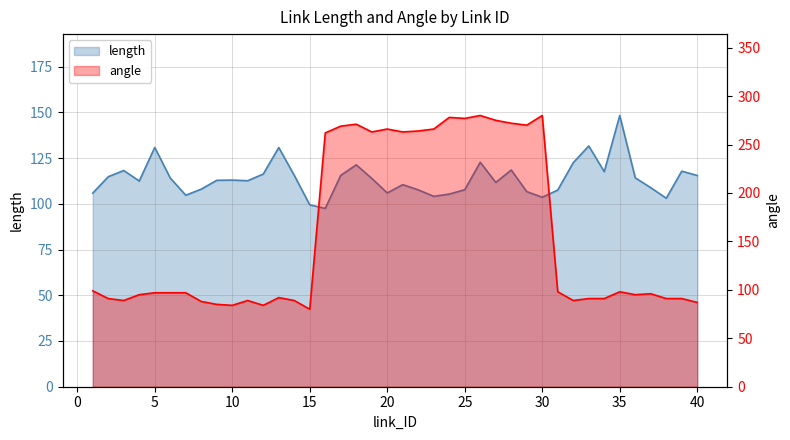

Which series has the widest spread of values?

angle